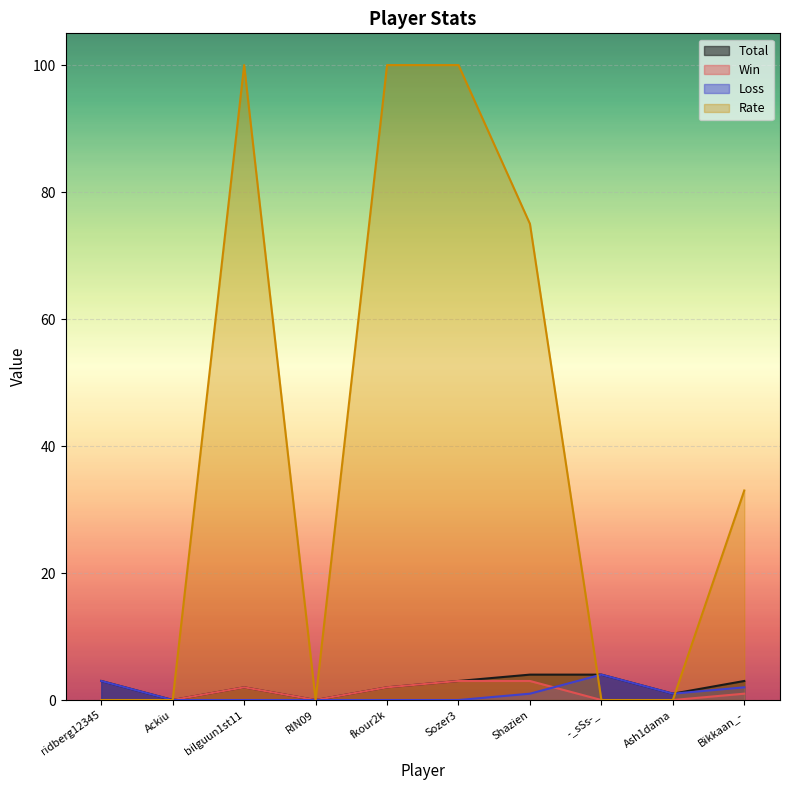

The Rate series shows 70 at Ash1dama. True or false?

False